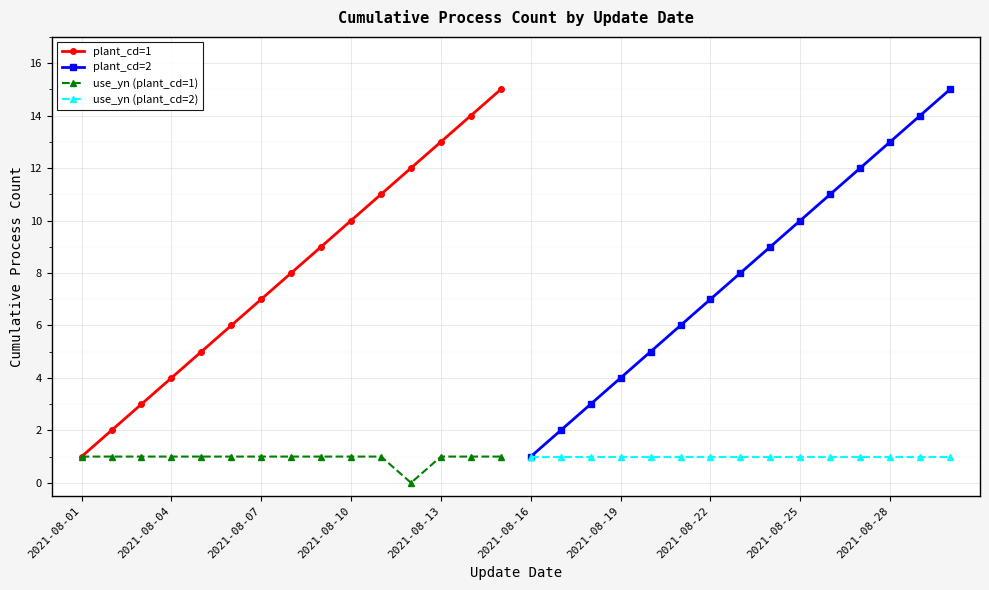

True or false: plant_cd=1 has more than 1 points higher than both neighbors.

False